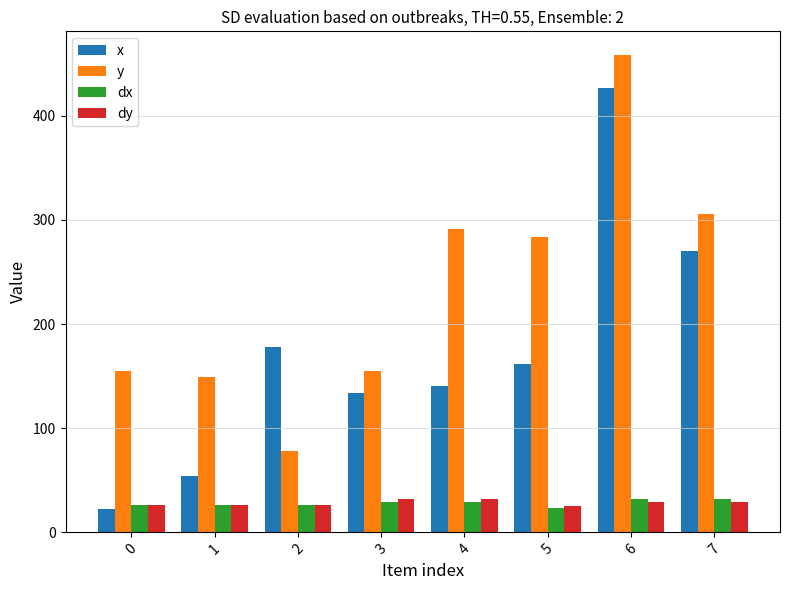

The value of y at 0 is 76.2. True or false?

False